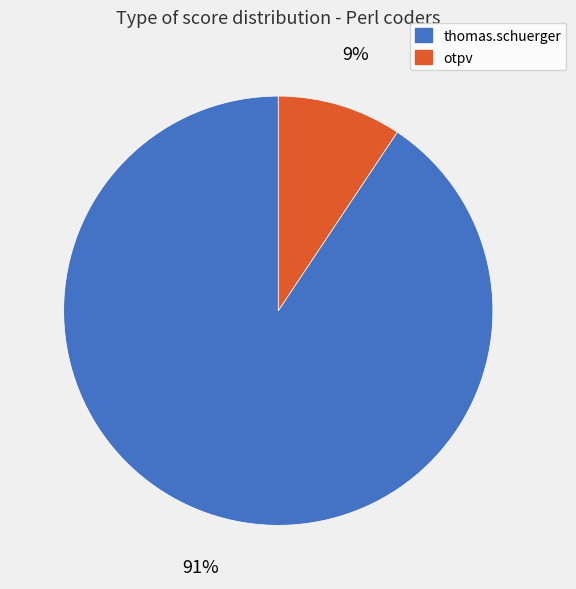

Does otpv account for over 50% of the chart?

No